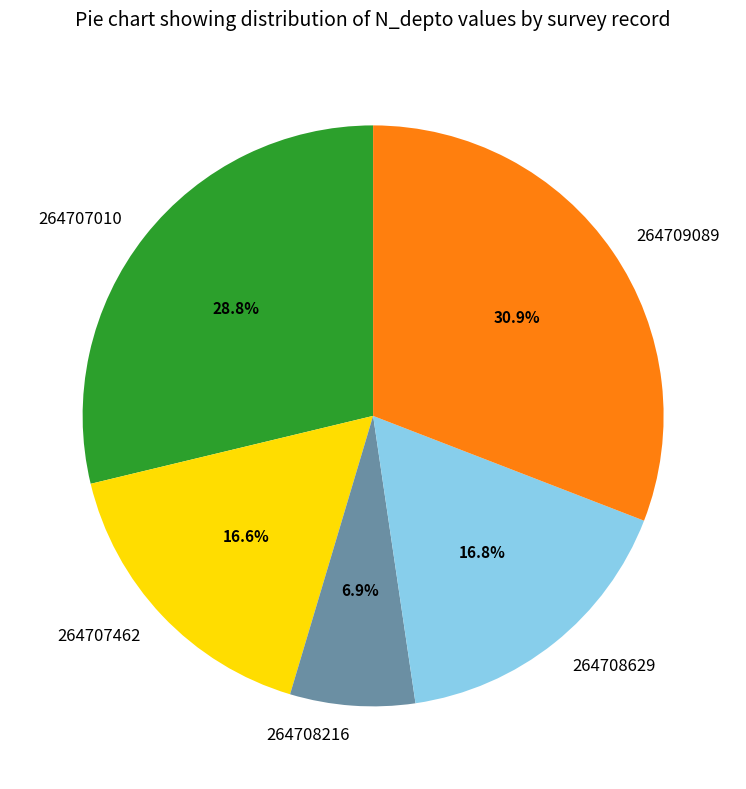

Between 264708629 and 264709089, which is larger?

264709089